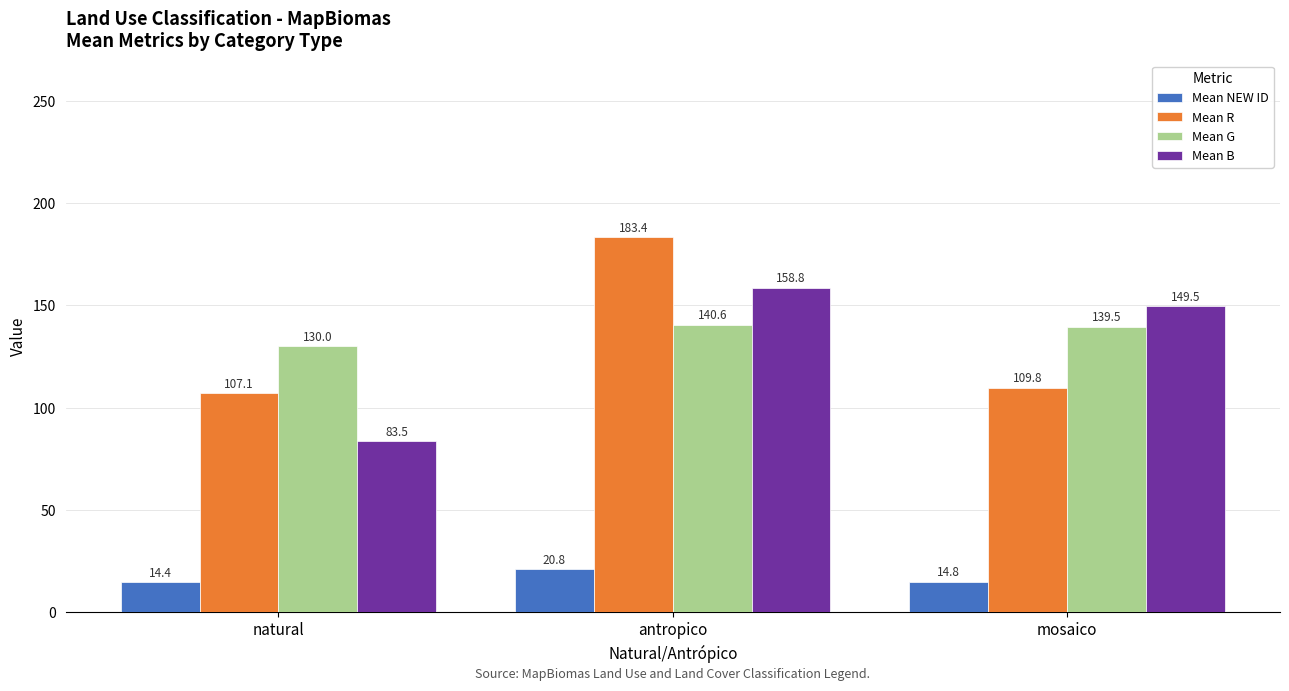

How many data points in Mean R are less than 109?

1